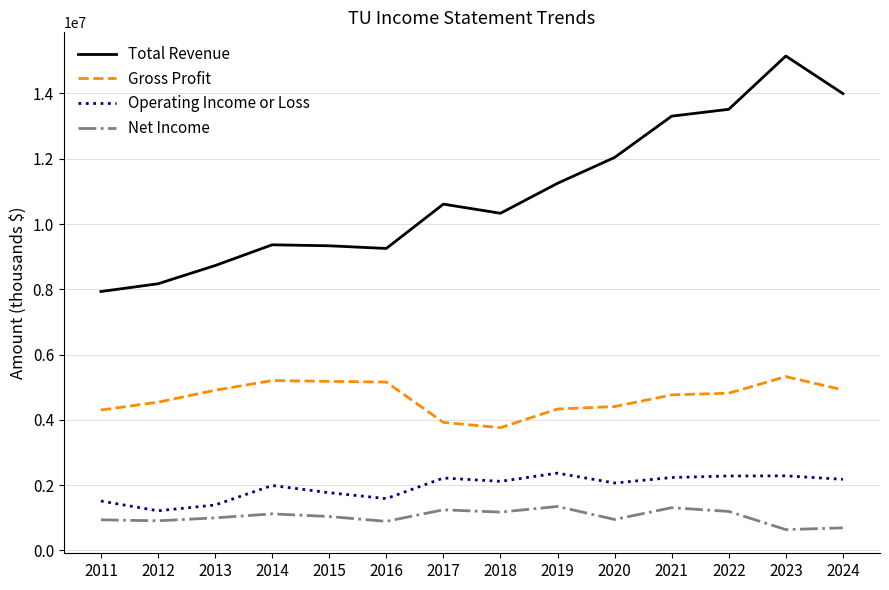

True or false: Net Income and Gross Profit intersect in this chart.

False